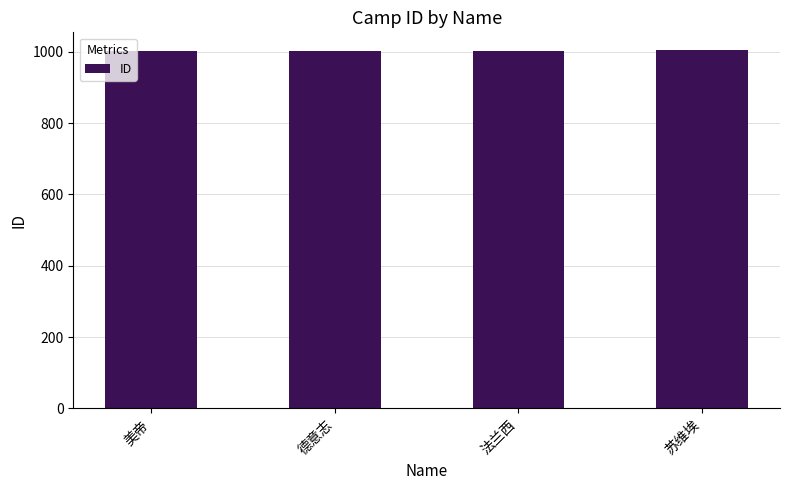

What is the label of the 2nd bar from the right?

法兰西